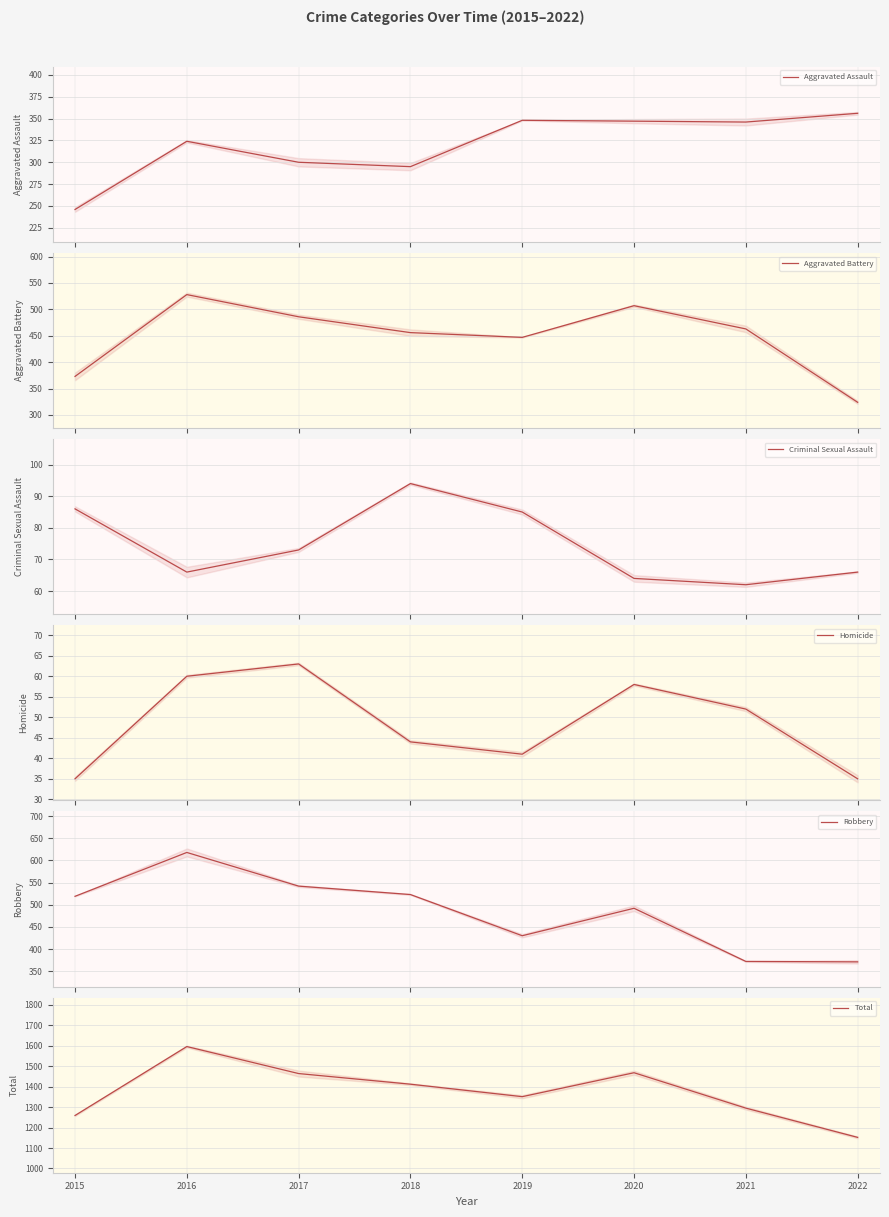

Which series has the largest range (max minus min)?

Total